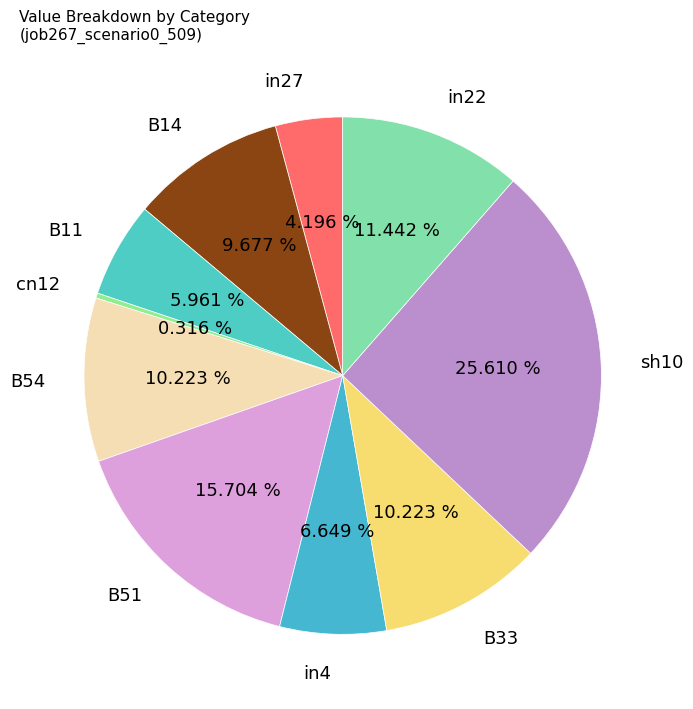

To the nearest percent, what is the difference between the largest and smallest slice percentages?

25%